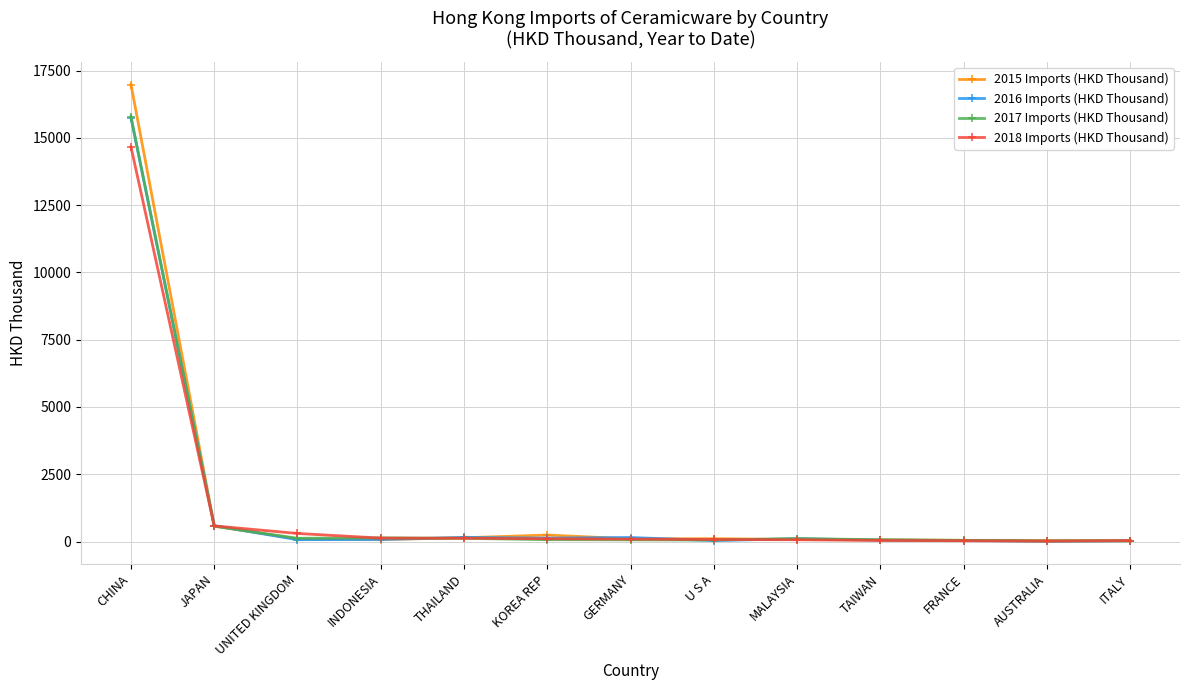

What is the difference between the 2015 Imports (HKD Thousand) values at GERMANY and CHINA?

16881.8